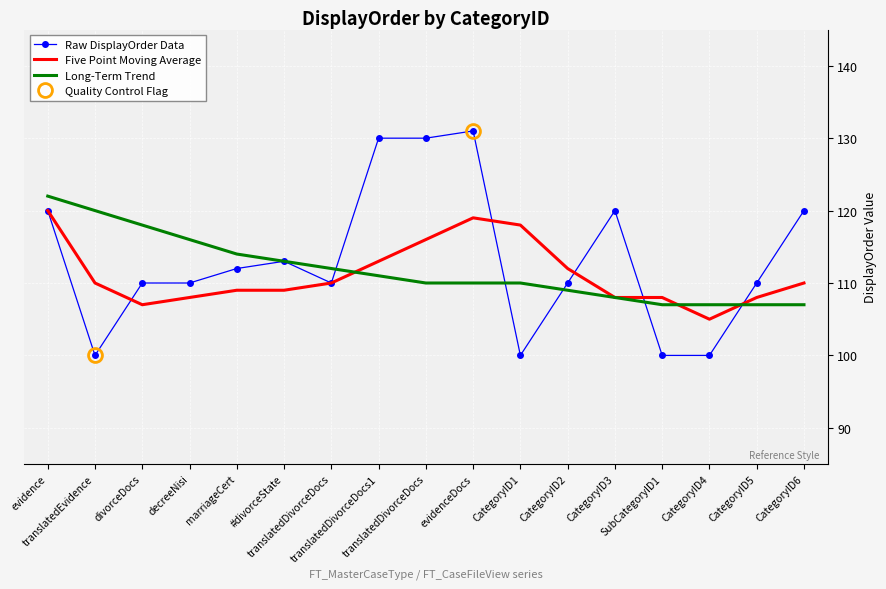

What is the minimum value shown in the chart?

100